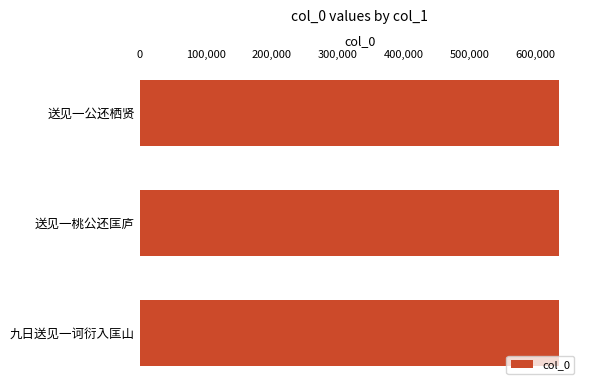

The value at 九日送见一诃衍入匡山 is 1007366. True or false?

False